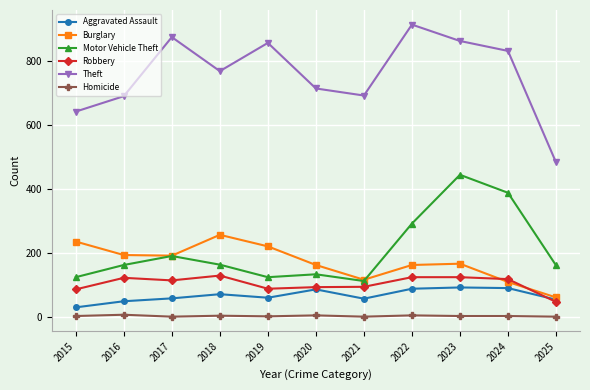

What is the approximate value of Theft at 2020?

713